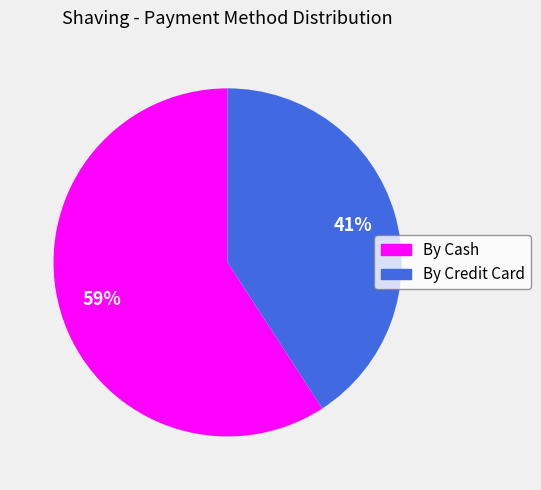

Combined, do By Credit Card and By Cash account for over 50%?

Yes